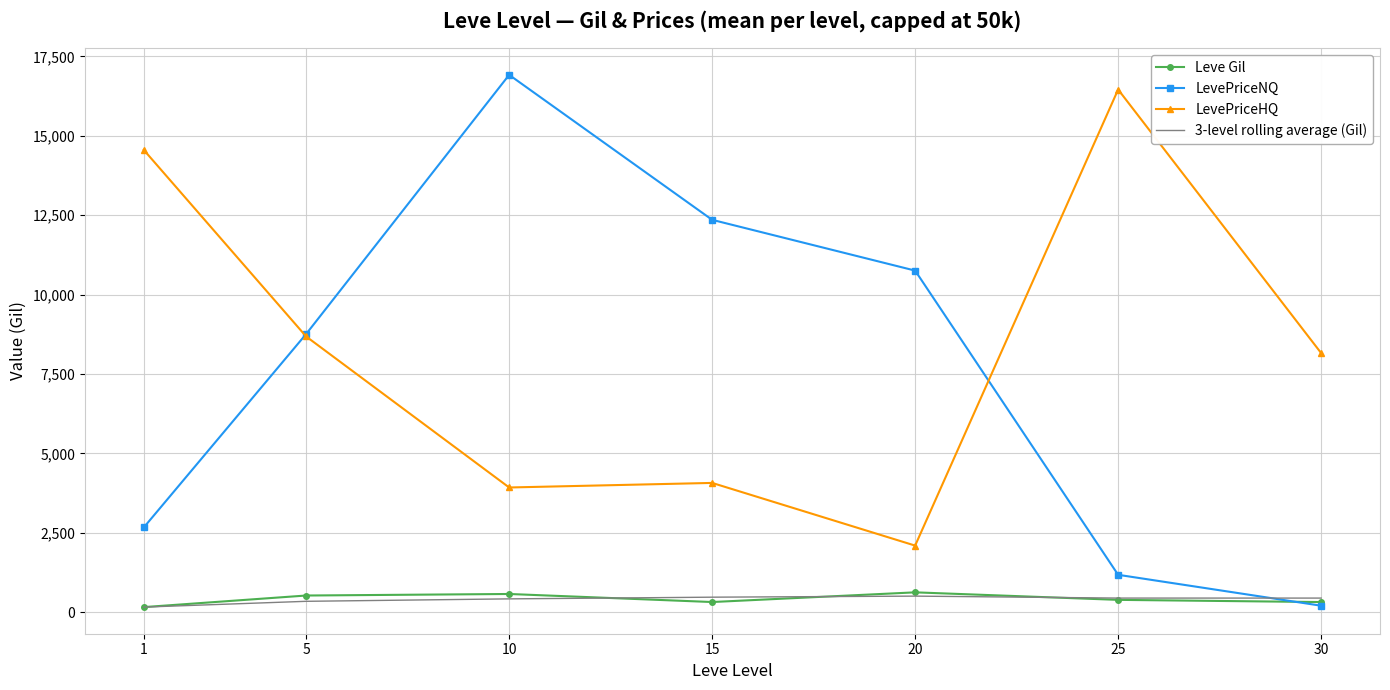

What is the difference between the highest and lowest values at 1?

14390.6